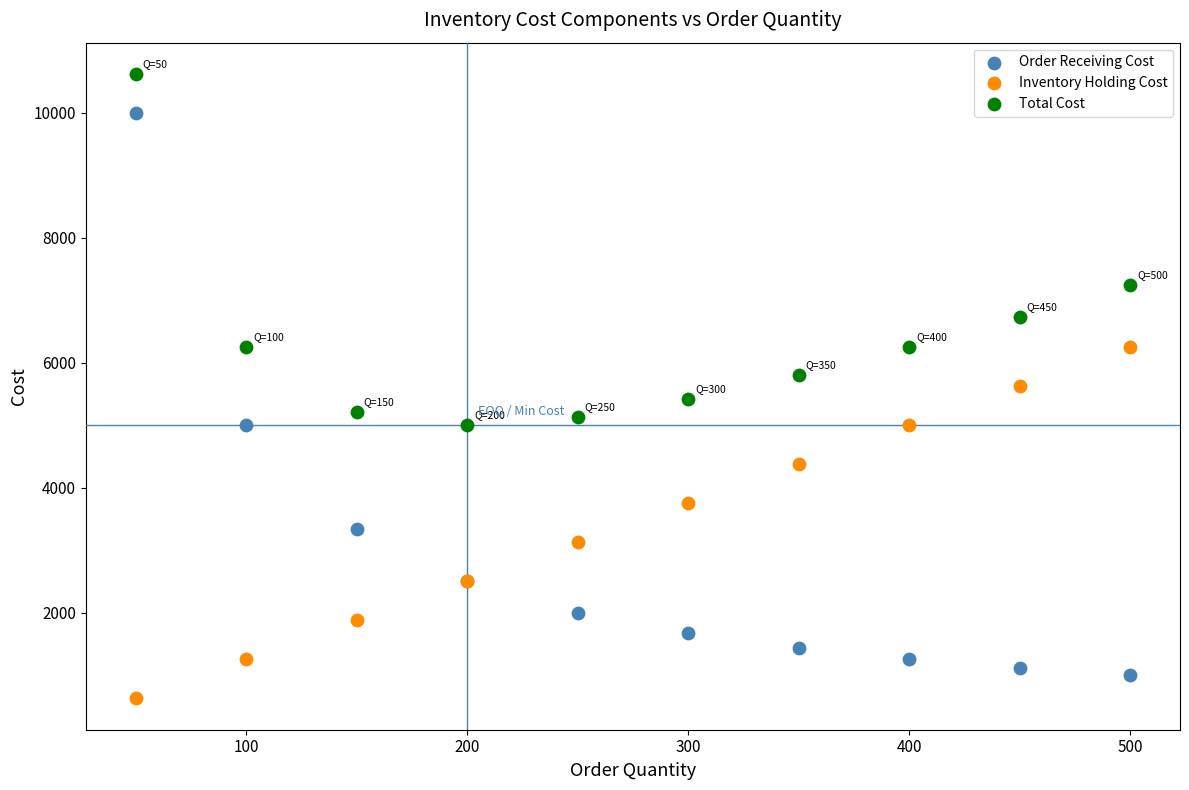

Which series contains the highest Y value?

Total Cost